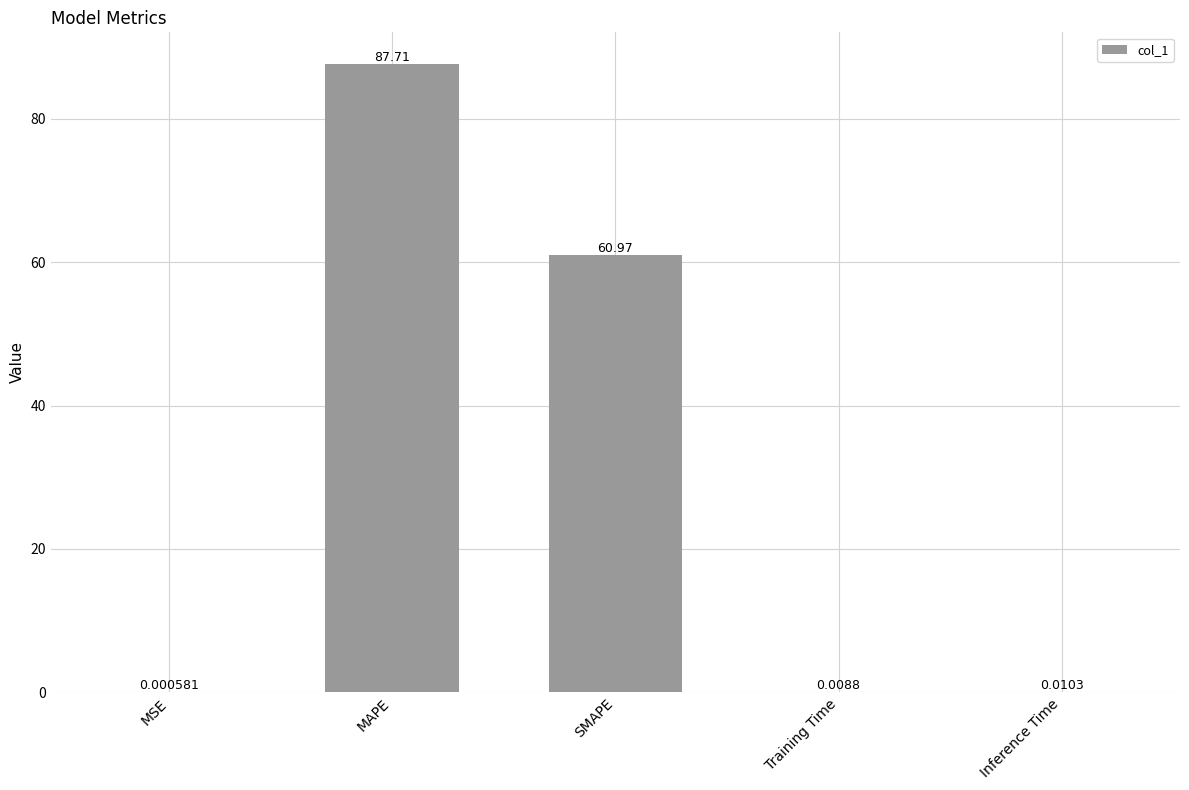

Where is the data nearest to the value 43?

SMAPE